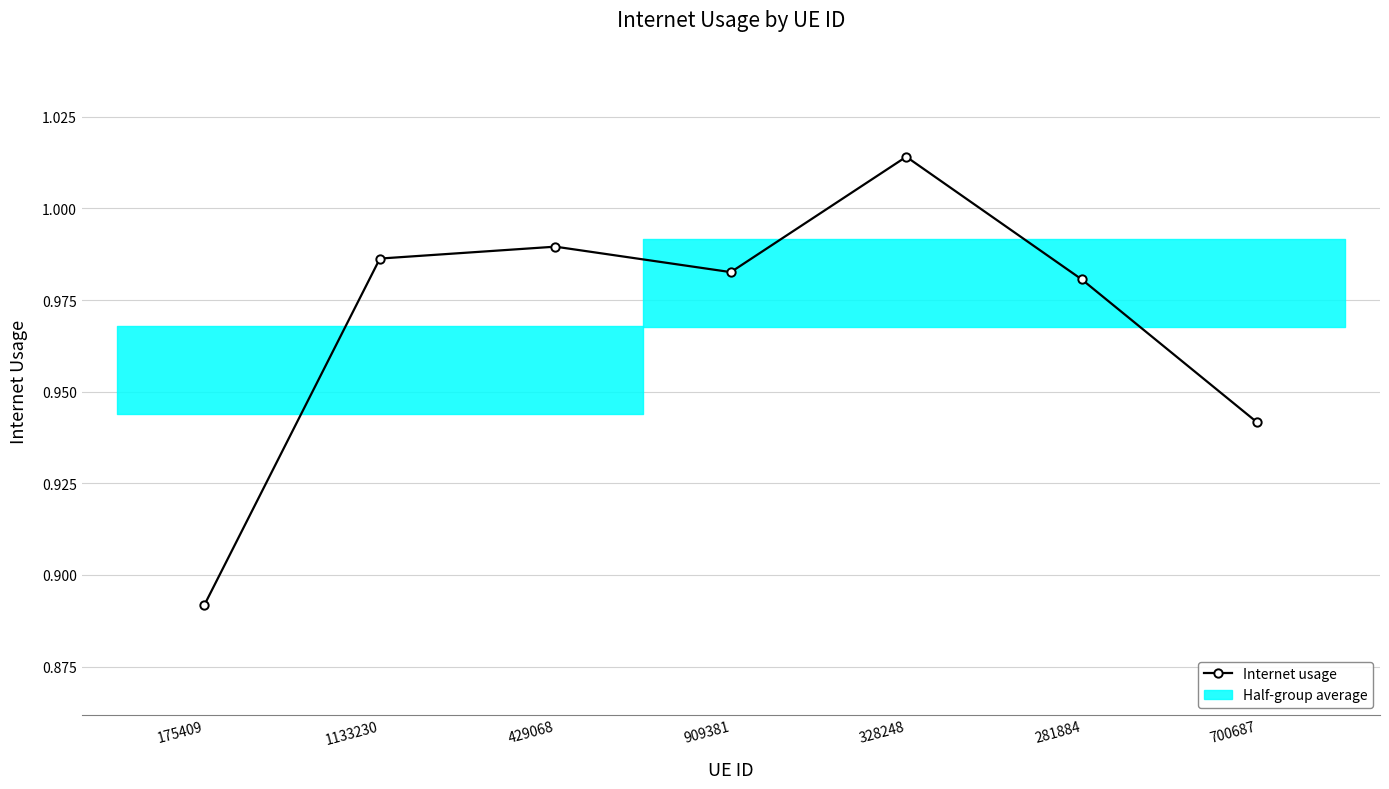

How many lines are shown in the chart?

1